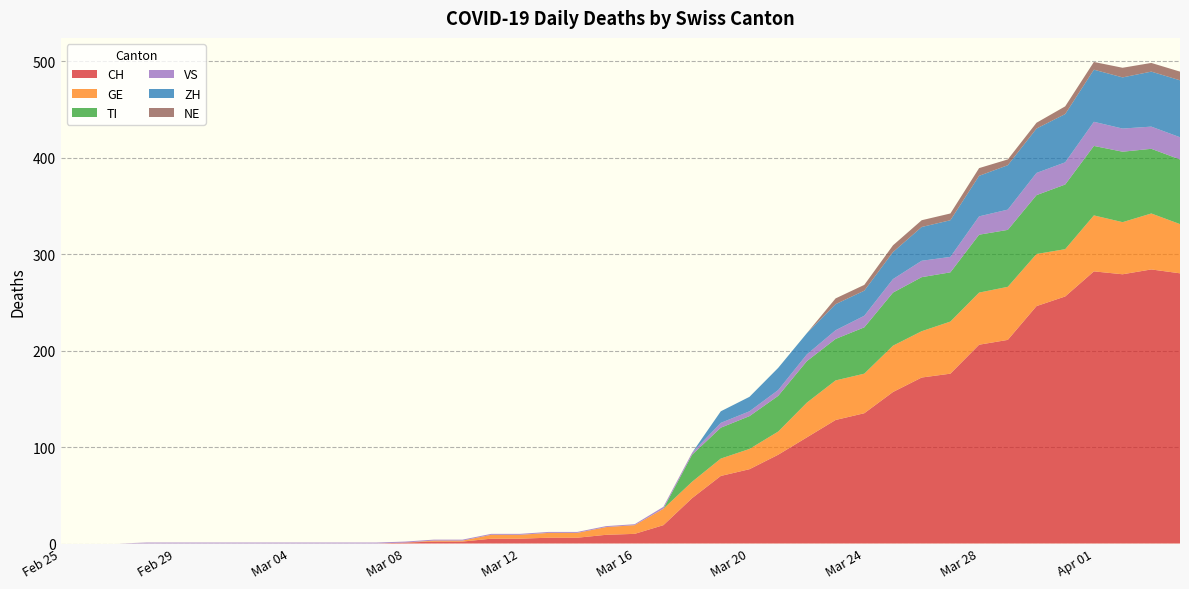

Reading left to right, transcribe all the data shown in this chart.

CH: 0	0	0	0	0	0	0	0	0	0	0	0	1	2	2	5	5	6	6	9	10	19	47	70	77	92	110	128	135	157	172	176	206	211	246	256	282	279	284	280
GE: 0	0	0	0	0	0	0	0	0	0	0	0	0	1	1	4	4	5	5	8	9	17	17	18	21	24	36	41	41	48	48	54	54	55	54	49	58	54	58	51
TI: 0	0	0	0	0	0	0	0	0	0	0	0	0	0	0	0	0	0	0	0	0	0	28	32	34	37	43	43	48	55	56	51	60	59	61	67	72	73	67	67
VS: 0	0	0	1	1	1	1	1	1	1	1	1	1	1	1	1	1	1	1	1	1	2	2	5	5	6	7	9	12	14	17	16	19	21	23	23	25	24	23	23
ZH: 0	0	0	0	0	0	0	0	0	0	0	0	0	0	0	0	0	0	0	0	0	0	0	12	15	23	22	27	26	28	35	38	42	46	46	50	54	53	57	59
NE: 0	0	0	0	0	0	0	0	0	0	0	0	0	0	0	0	0	0	0	0	0	0	0	0	0	0	0	6	6	7	7	7	8	6	6	8	8	10	9	9